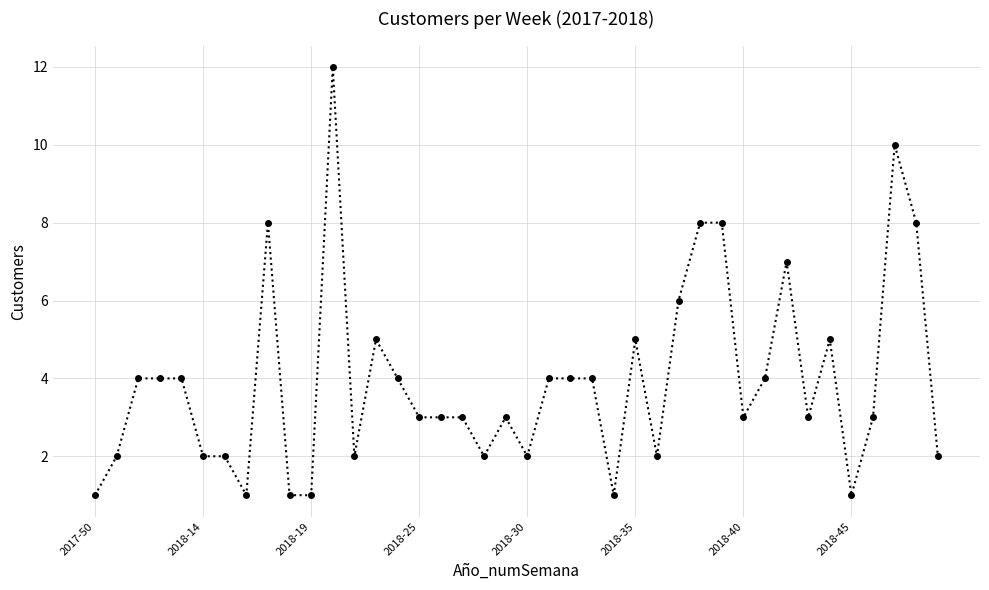

True or false: there are more than 2 points higher than both neighbors.

True